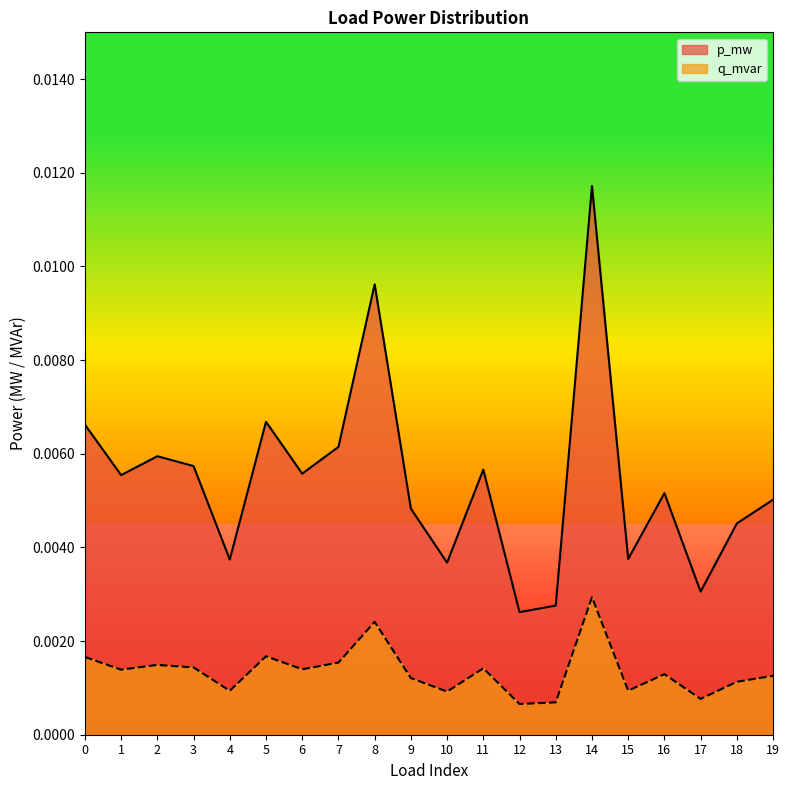

In p_mw, how many points are higher than both neighbors (excluding endpoints)?

6